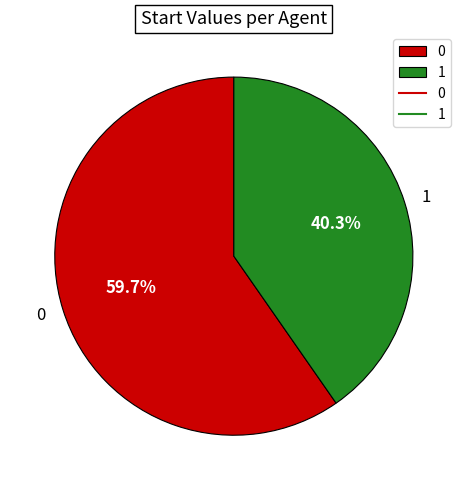

Does 1 account for over 50% of the chart?

No